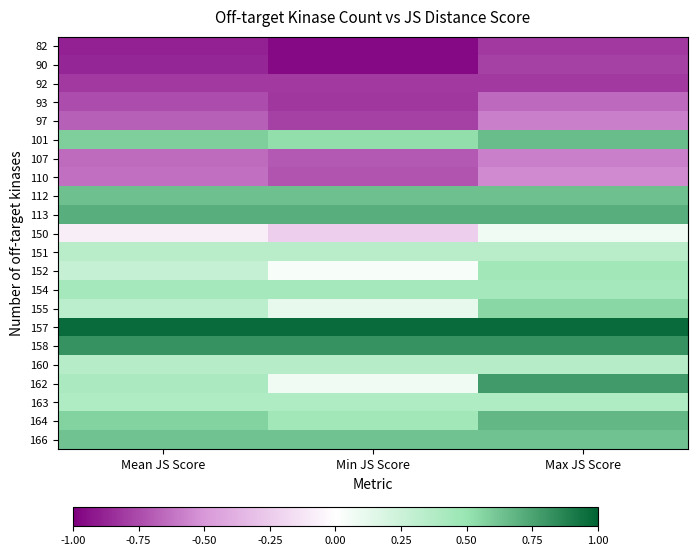

Reading left to right, what are all the values shown in this chart?

82: Mean JS Score=-0.9	Min JS Score=-1.0	Max JS Score=-0.8
90: Mean JS Score=-0.9	Min JS Score=-1.0	Max JS Score=-0.8
92: Mean JS Score=-0.8	Min JS Score=-0.8	Max JS Score=-0.8
93: Mean JS Score=-0.7	Min JS Score=-0.8	Max JS Score=-0.7
97: Mean JS Score=-0.7	Min JS Score=-0.8	Max JS Score=-0.6
101: Mean JS Score=0.6	Min JS Score=0.5	Max JS Score=0.7
107: Mean JS Score=-0.6	Min JS Score=-0.7	Max JS Score=-0.6
110: Mean JS Score=-0.6	Min JS Score=-0.7	Max JS Score=-0.5
112: Mean JS Score=0.6	Min JS Score=0.6	Max JS Score=0.6
113: Mean JS Score=0.7	Min JS Score=0.7	Max JS Score=0.7
150: Mean JS Score=-0.1	Min JS Score=-0.2	Max JS Score=0.1
151: Mean JS Score=0.3	Min JS Score=0.3	Max JS Score=0.3
152: Mean JS Score=0.3	Min JS Score=0.0	Max JS Score=0.5
154: Mean JS Score=0.4	Min JS Score=0.4	Max JS Score=0.4
155: Mean JS Score=0.3	Min JS Score=0.1	Max JS Score=0.5
157: Mean JS Score=1.0	Min JS Score=1.0	Max JS Score=1.0
158: Mean JS Score=0.8	Min JS Score=0.8	Max JS Score=0.8
160: Mean JS Score=0.4	Min JS Score=0.4	Max JS Score=0.4
162: Mean JS Score=0.4	Min JS Score=0.1	Max JS Score=0.8
163: Mean JS Score=0.4	Min JS Score=0.4	Max JS Score=0.4
164: Mean JS Score=0.6	Min JS Score=0.5	Max JS Score=0.7
166: Mean JS Score=0.6	Min JS Score=0.6	Max JS Score=0.6